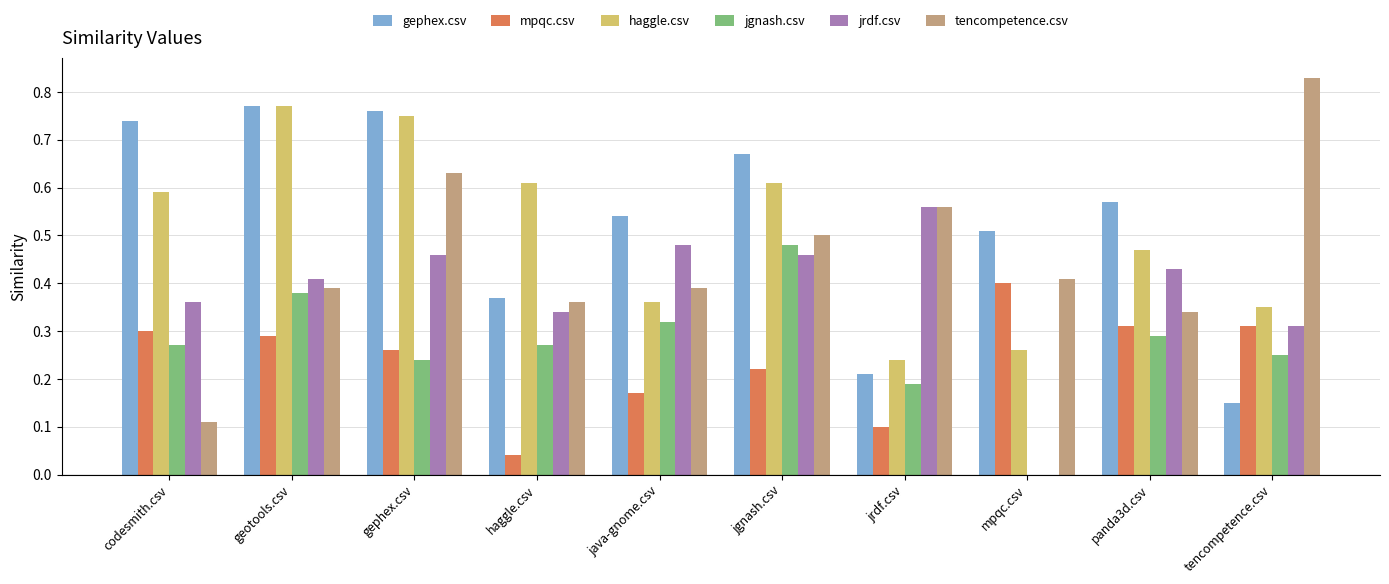

Which category has the highest value across all series?

tencompetence.csv